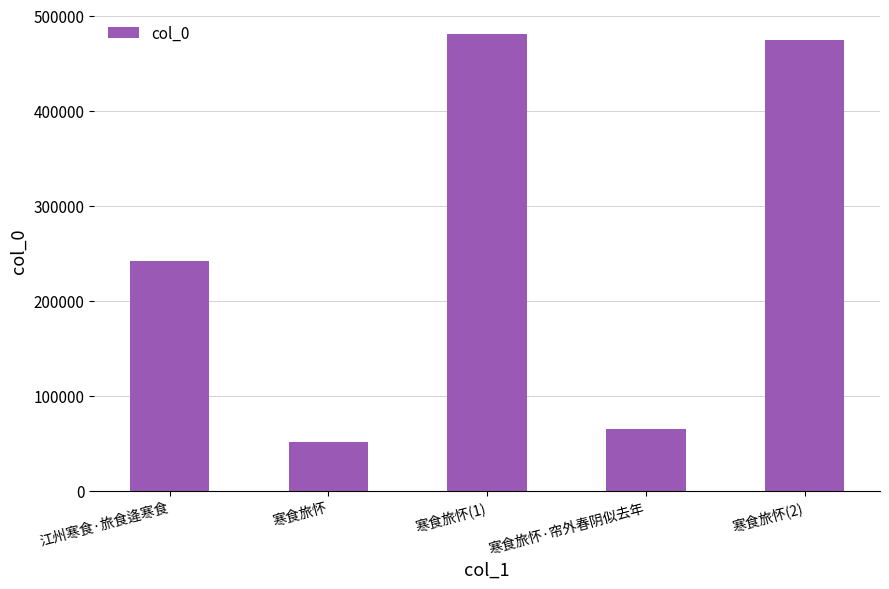

What is the value of the 5th bar from the left?

474492